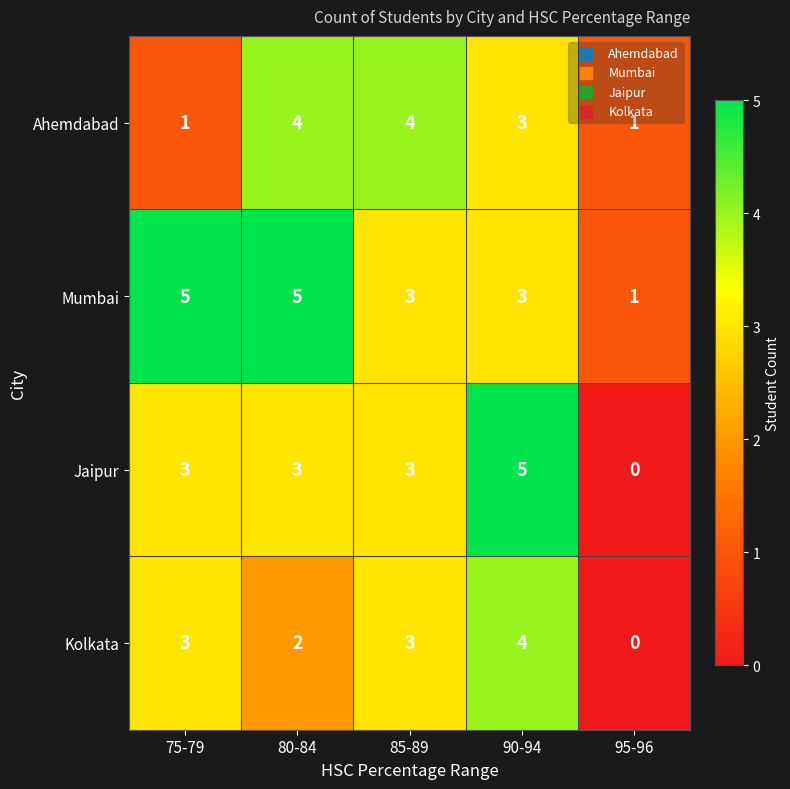

Is the value of Jaipur at 75-79 greater than the value of Mumbai at 80-84?

No